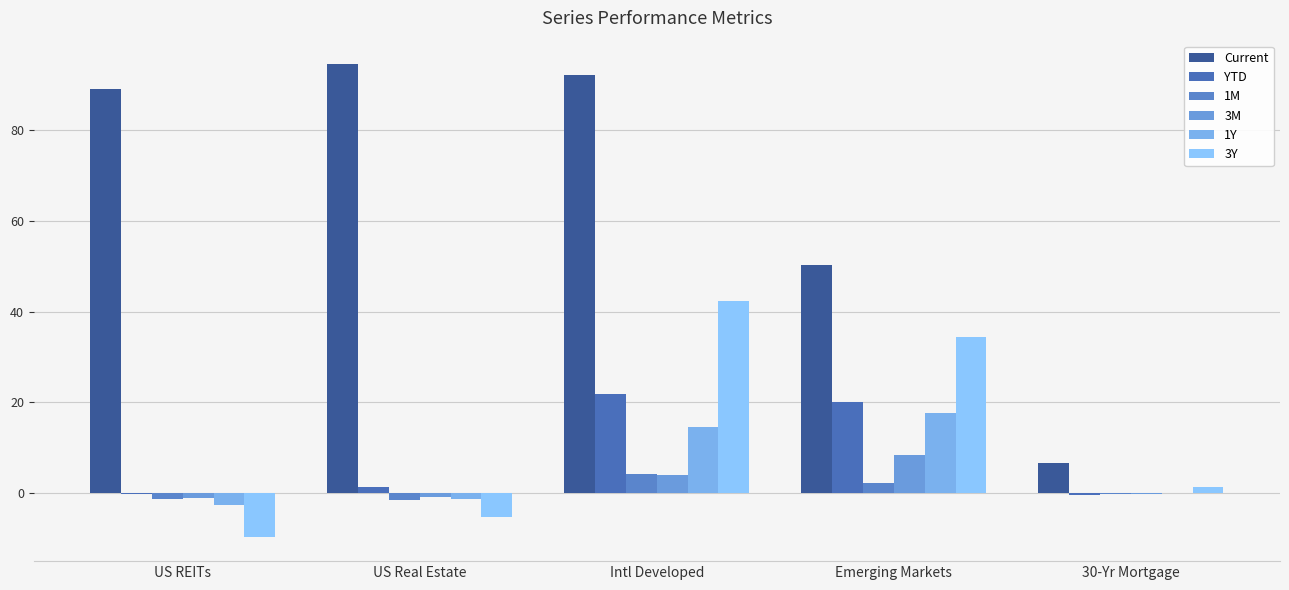

True or false: 1Y has a value of 17.7 at Emerging Markets.

True